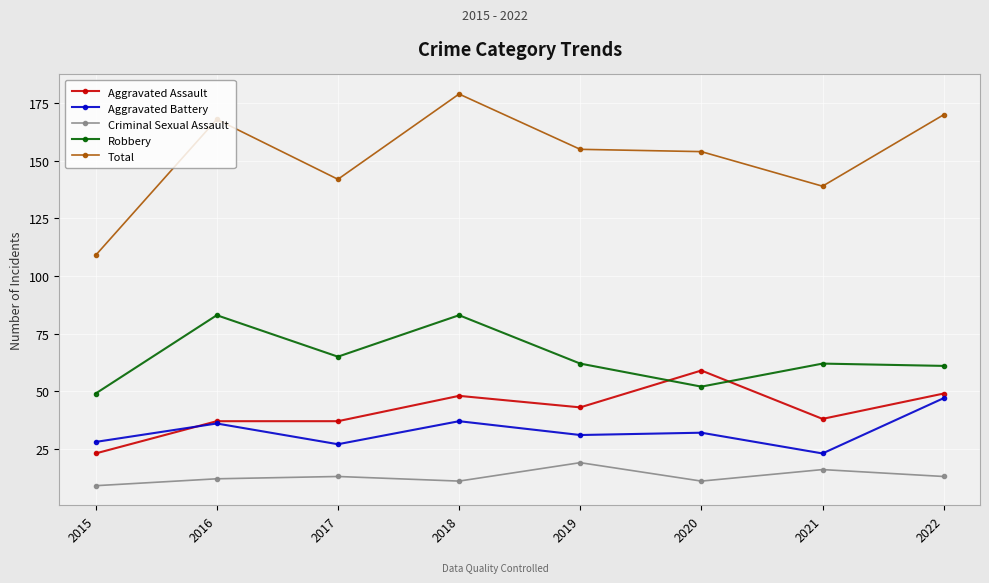

The Aggravated Battery series shows 23 at 2021. True or false?

True